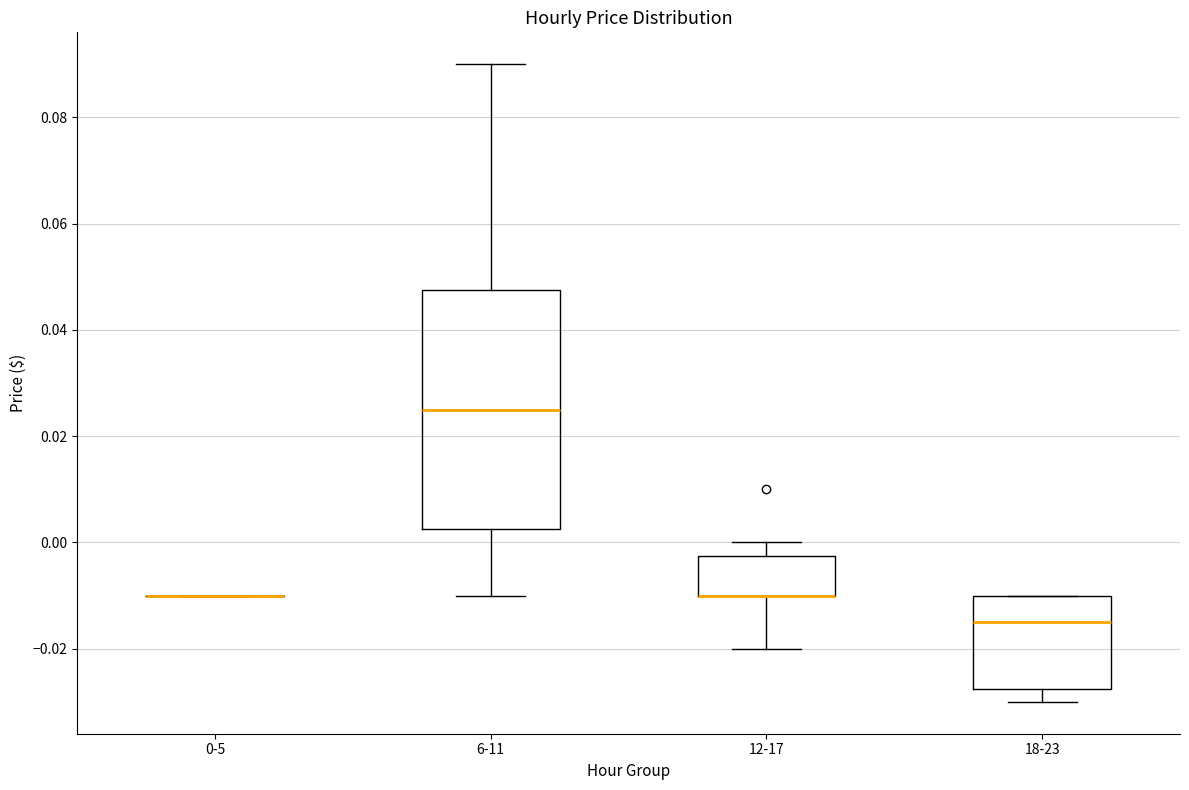

Comparing the boxes themselves (not the whiskers), which one is the tallest?

6-11